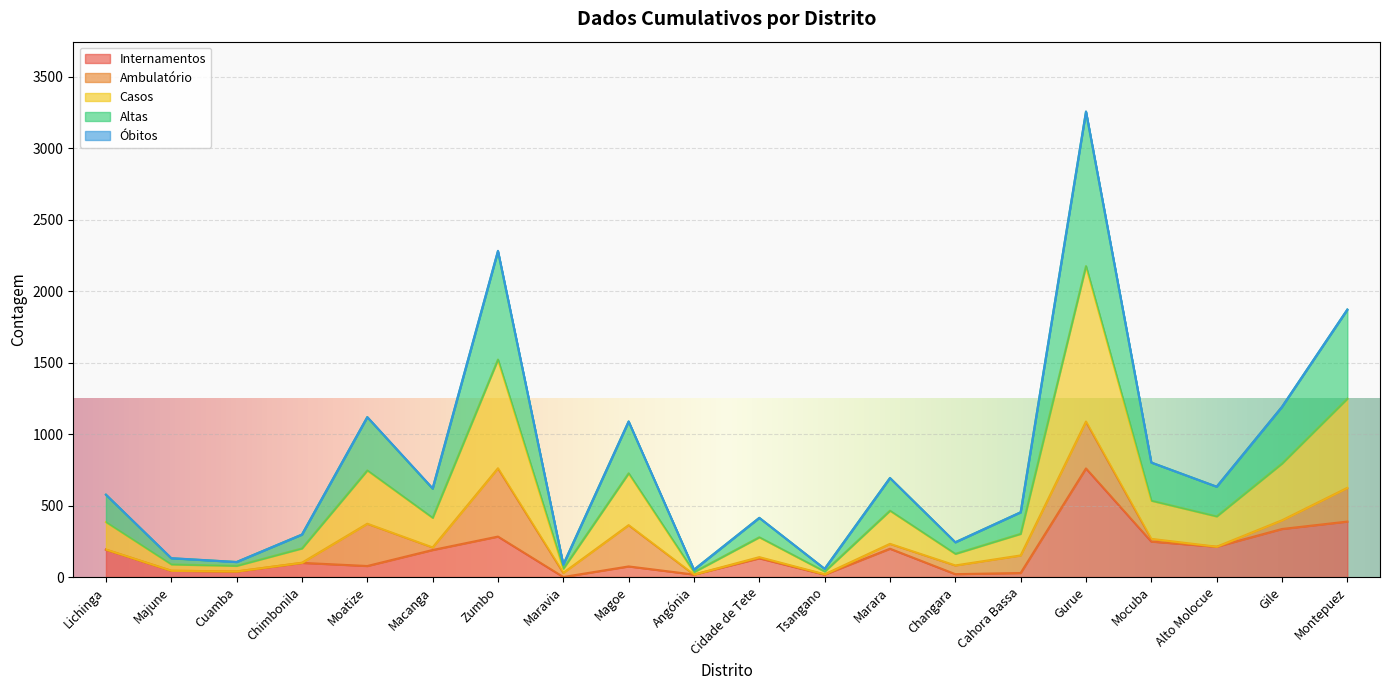

The value of Internamentos at Moatize is 77. True or false?

True